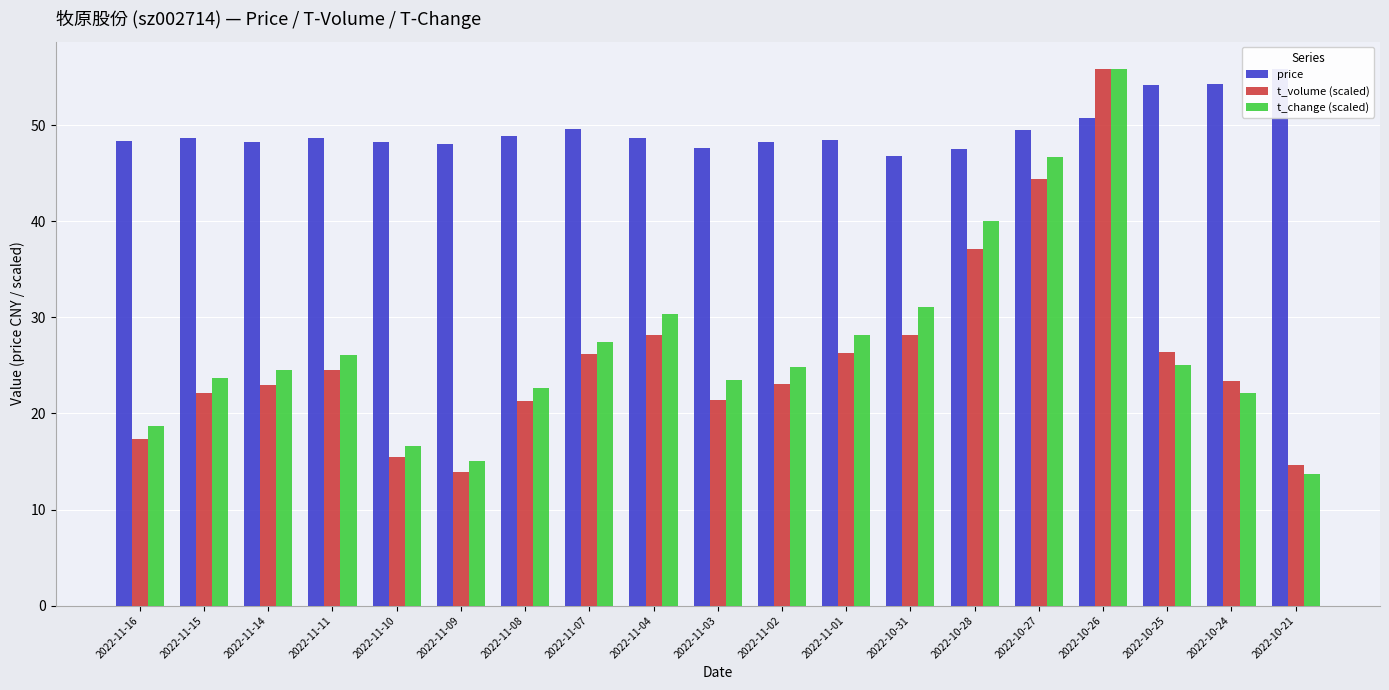

Where is price nearest to the value 51?

2022-10-26